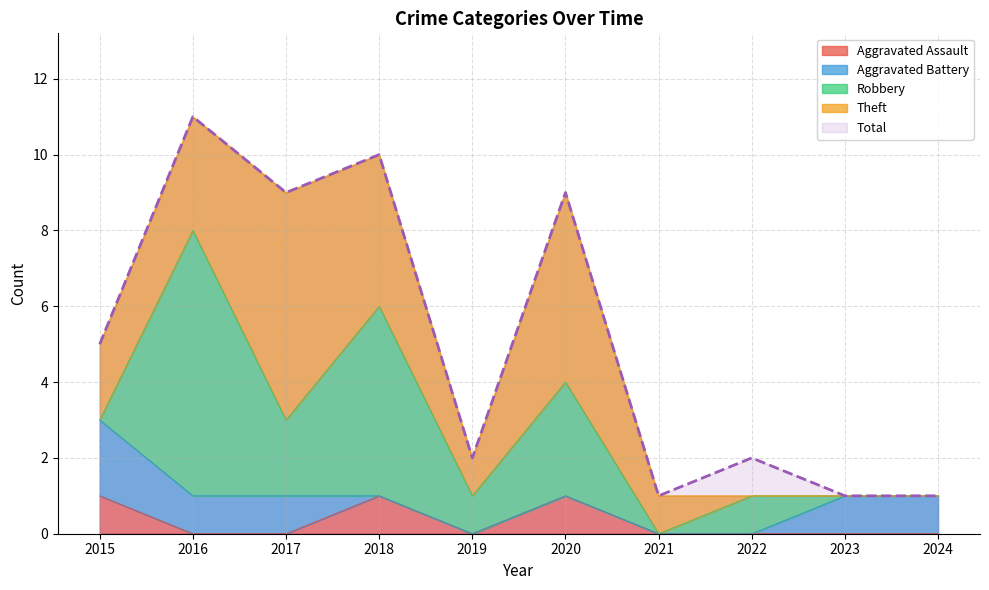

At which category does the chart reach its peak across all series?

2016